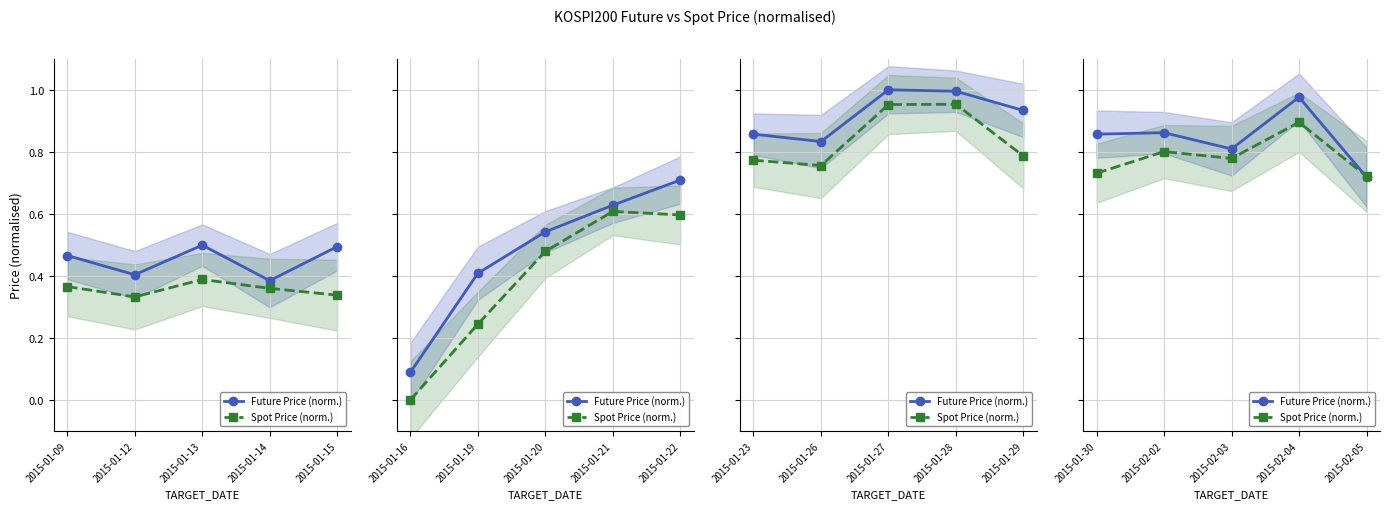

At how many categories does at least one series exceed 0?

5